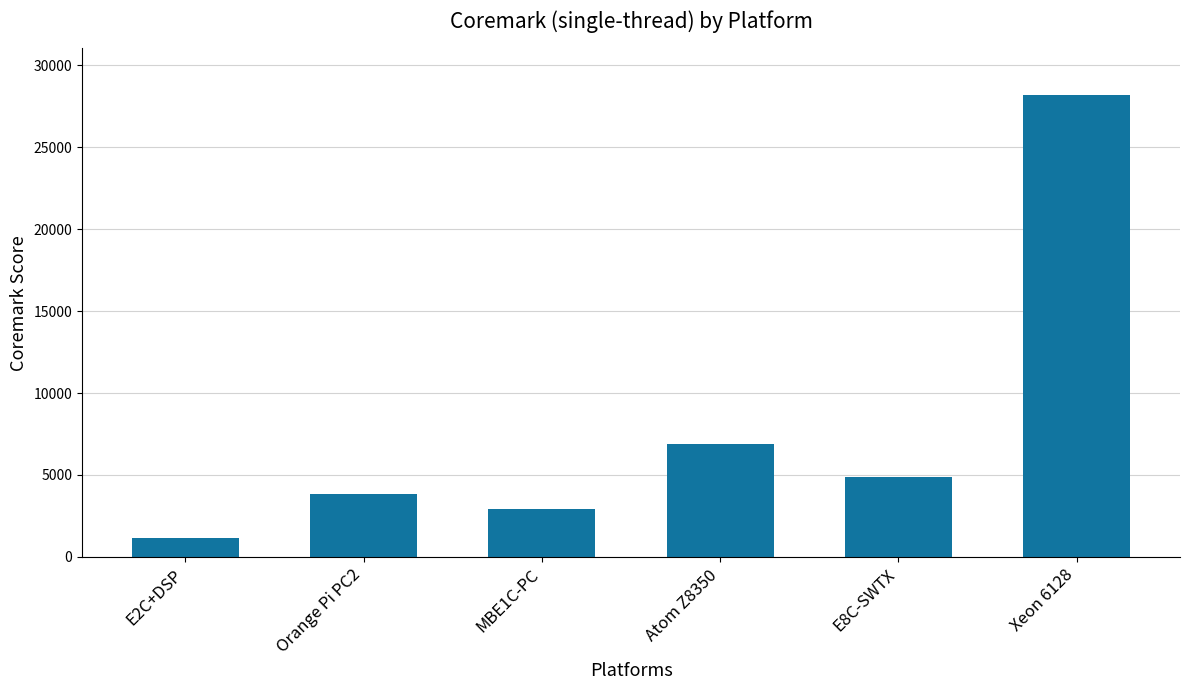

What is the change in value from Atom Z8350 to Xeon 6128?

+21317.6